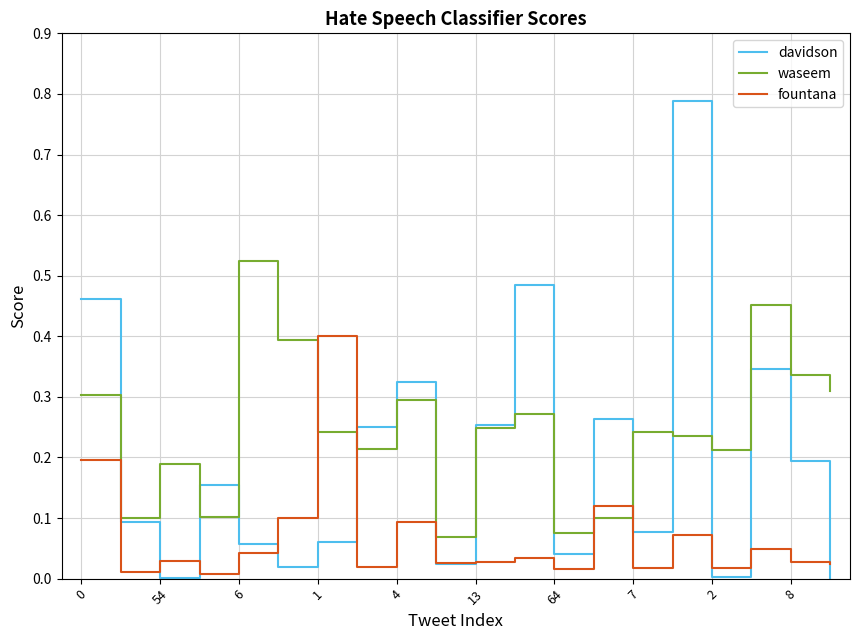

Which series has the largest range (max minus min)?

davidson